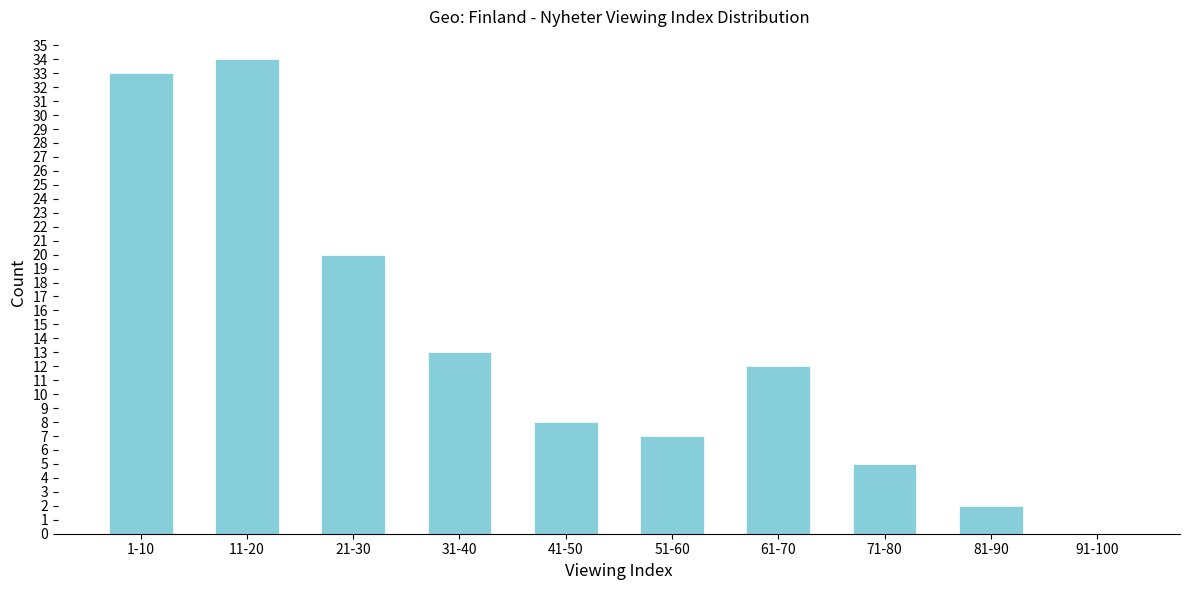

Reading left to right, extract all data points from this chart.

1-10=33	11-20=34	21-30=20	31-40=13	41-50=8	51-60=7	61-70=12	71-80=5	81-90=2	91-100=0